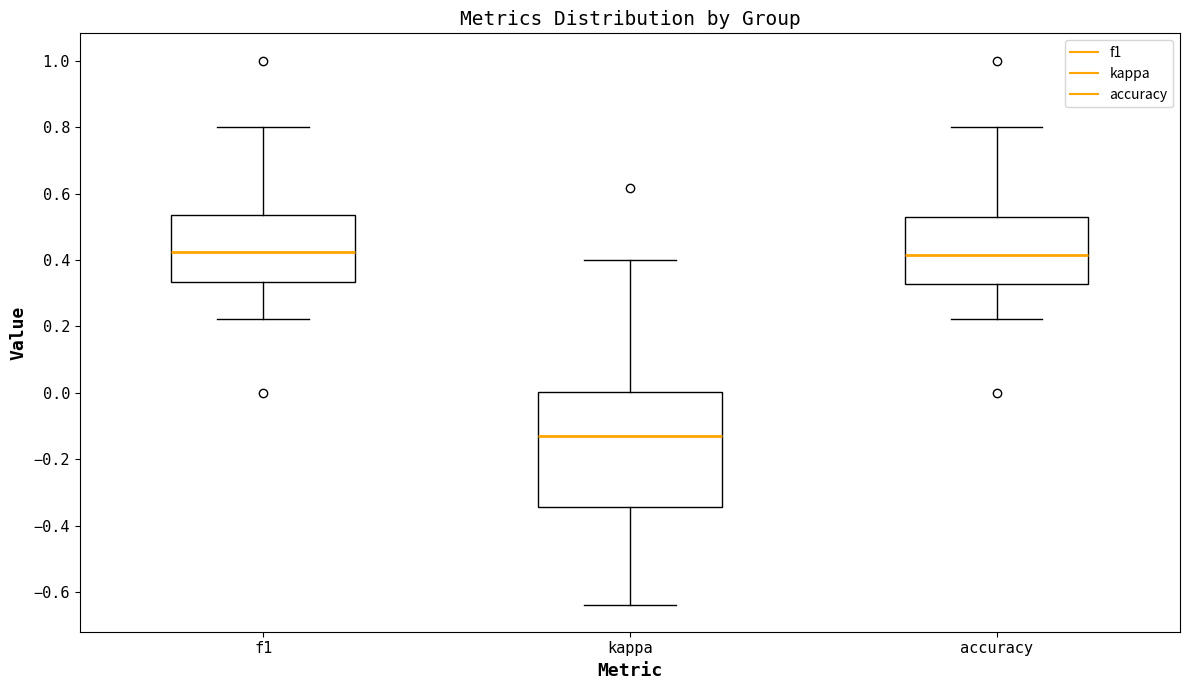

Which box is the tallest, from its lower edge to its upper edge?

kappa